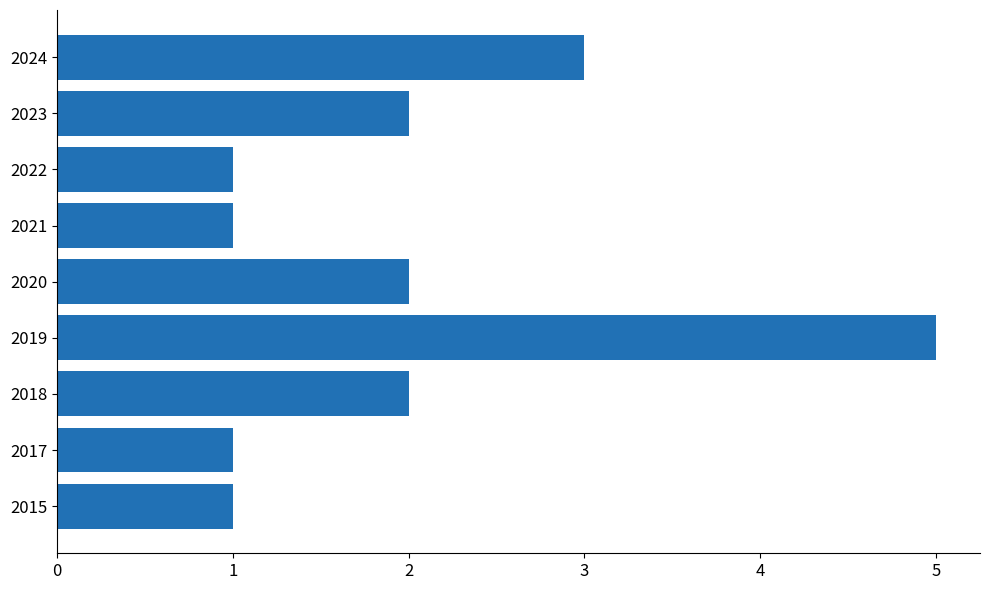

Between 2024 and 2017, which is larger?

2024